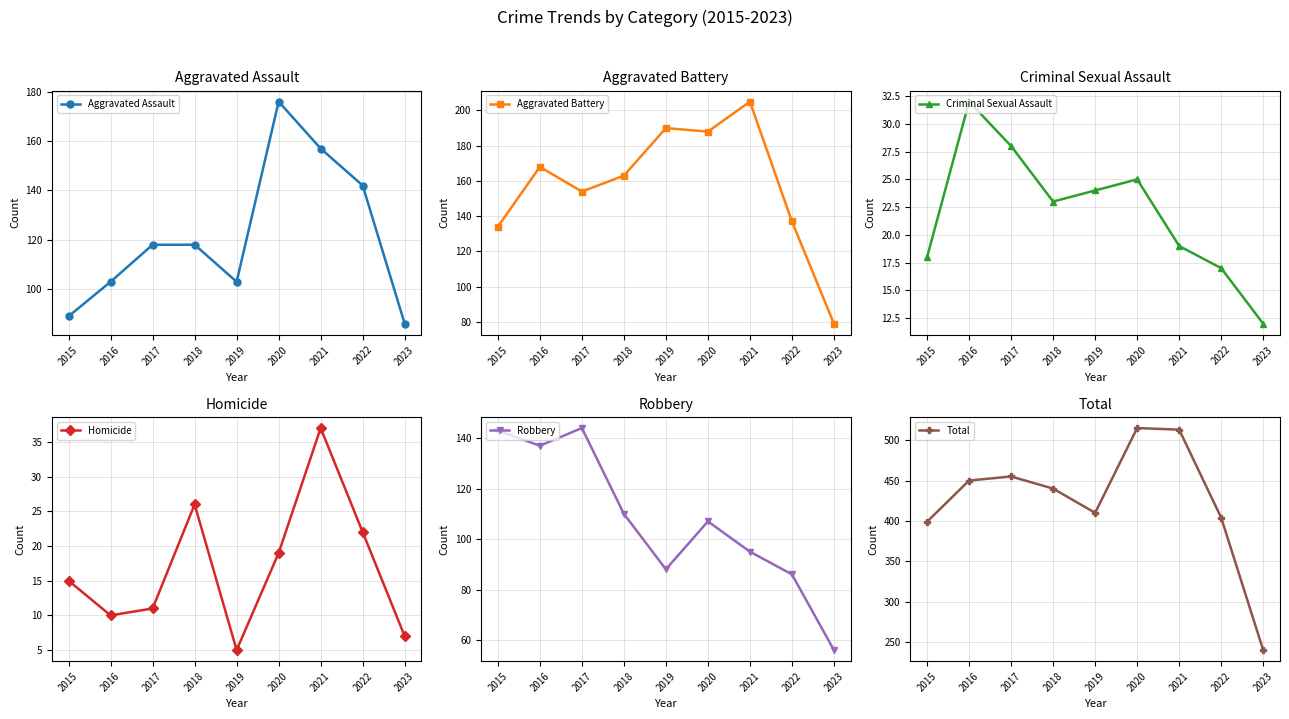

In Homicide, how many points are higher than both neighbors (excluding endpoints)?

2